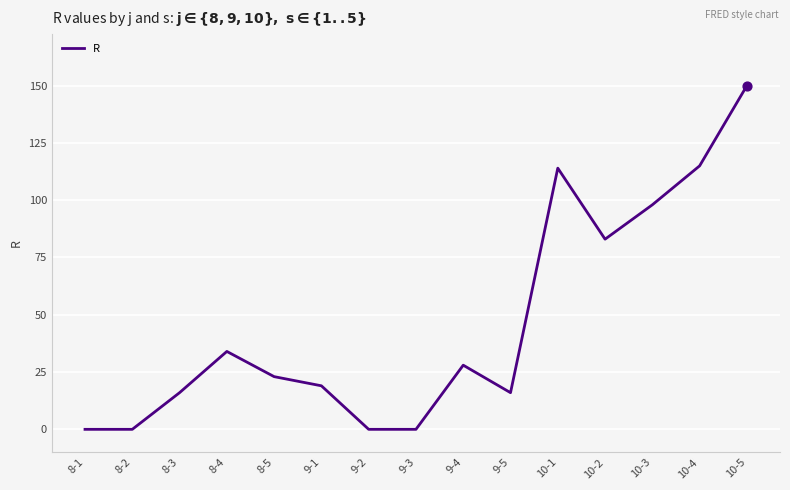

What is the change in value from 9-4 to 10-3?

+70